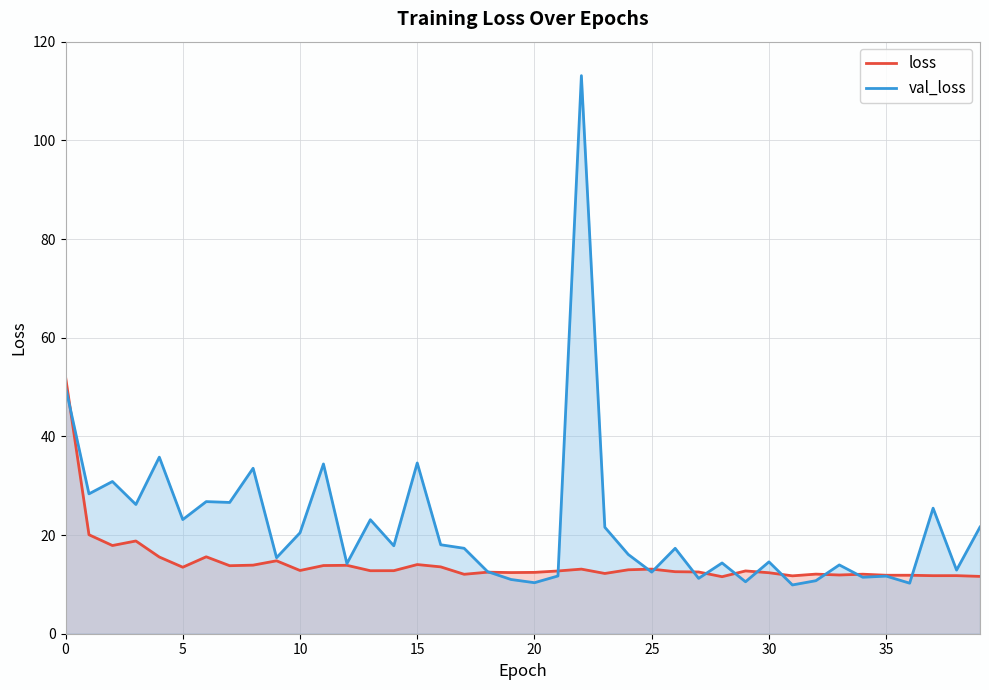

At which category is the sum across all series the highest?

22